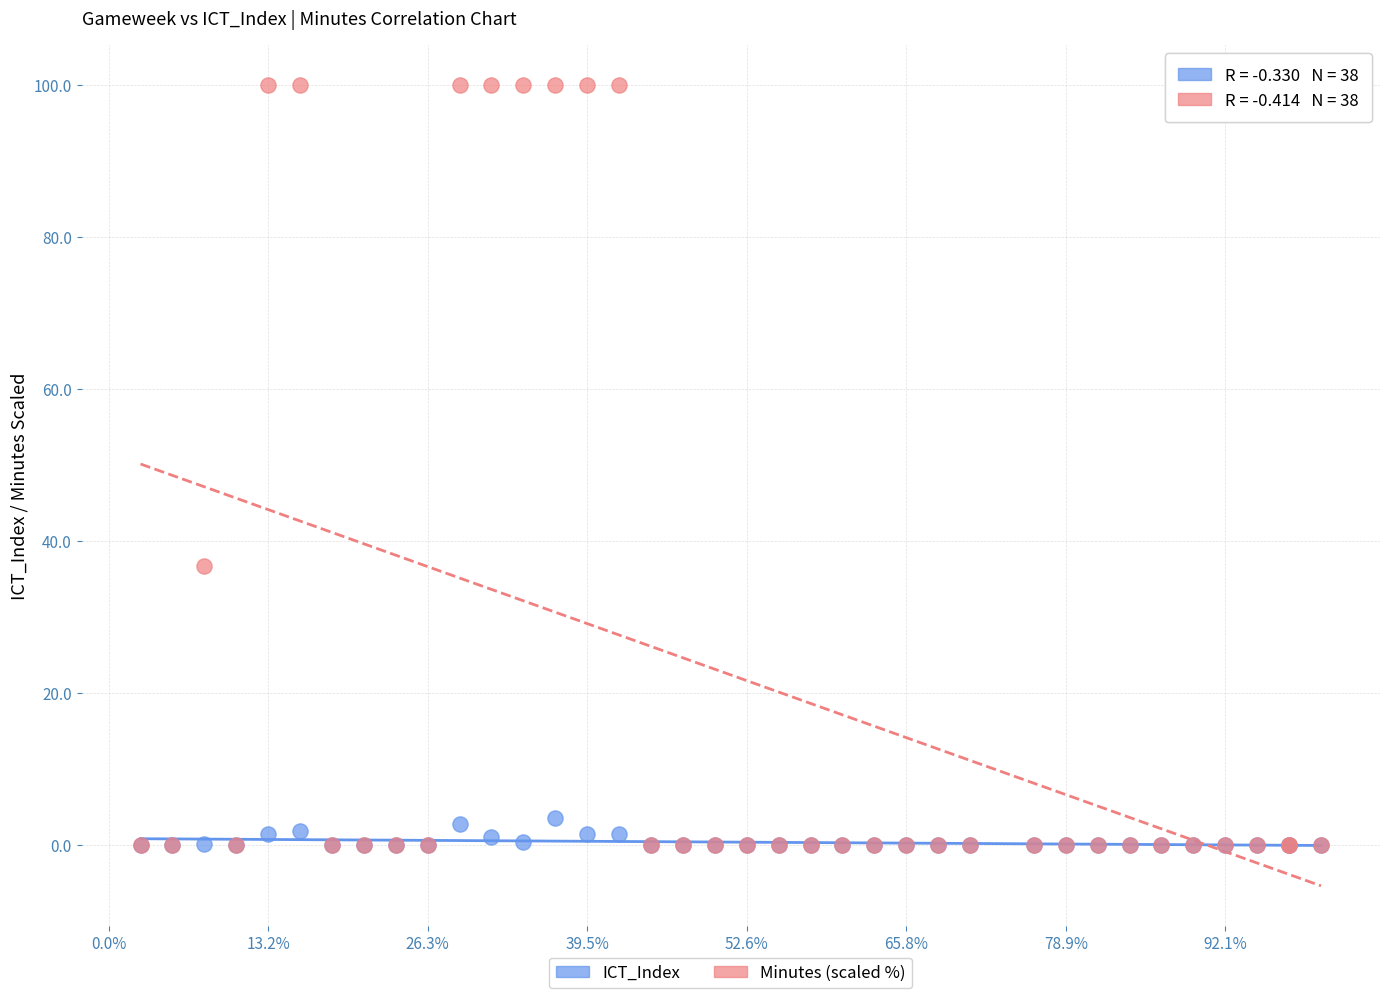

In the Minutes (scaled %) series, what Y value is closest to 50?

36.7